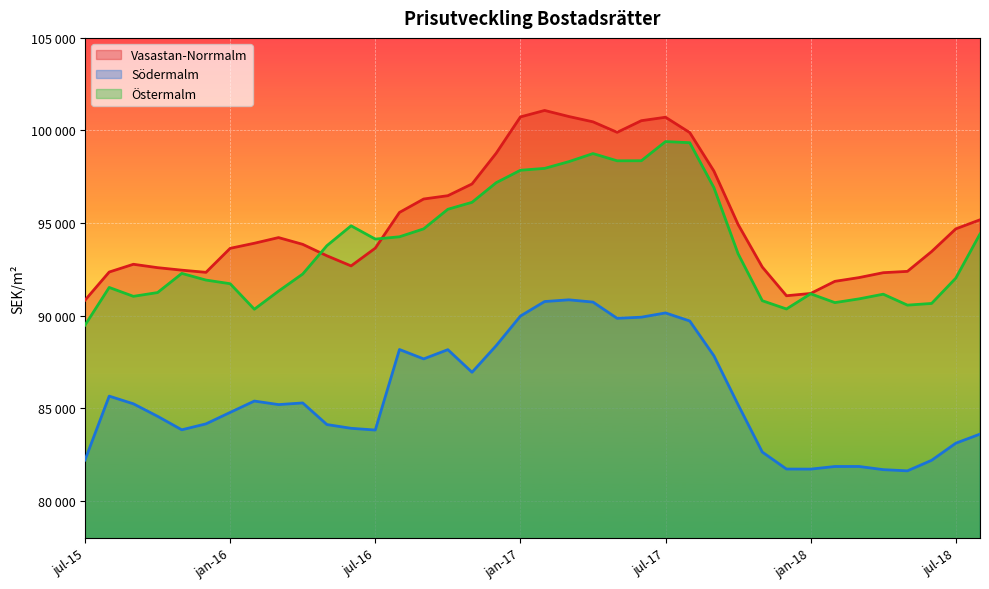

How many series are shown in this chart?

3